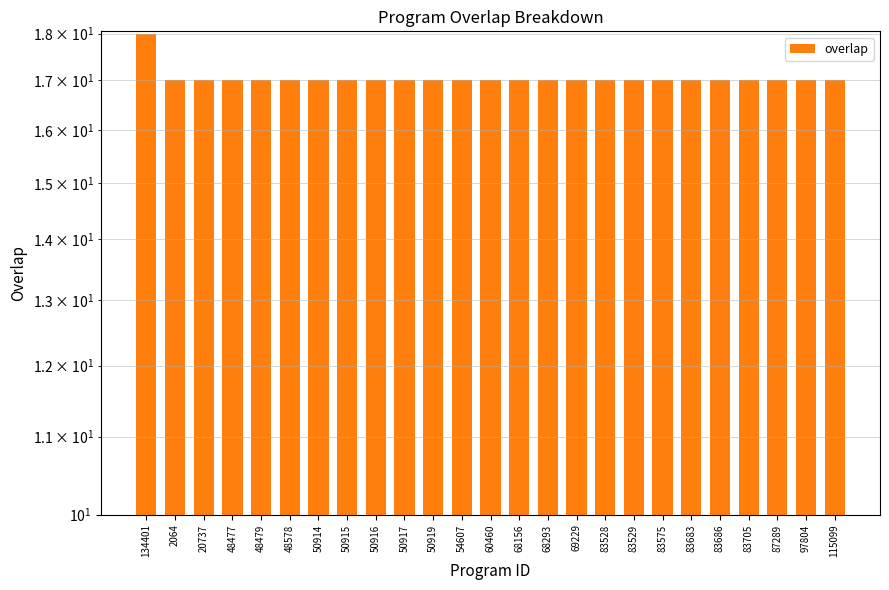

Is it true that the value at 50919 is 17?

True